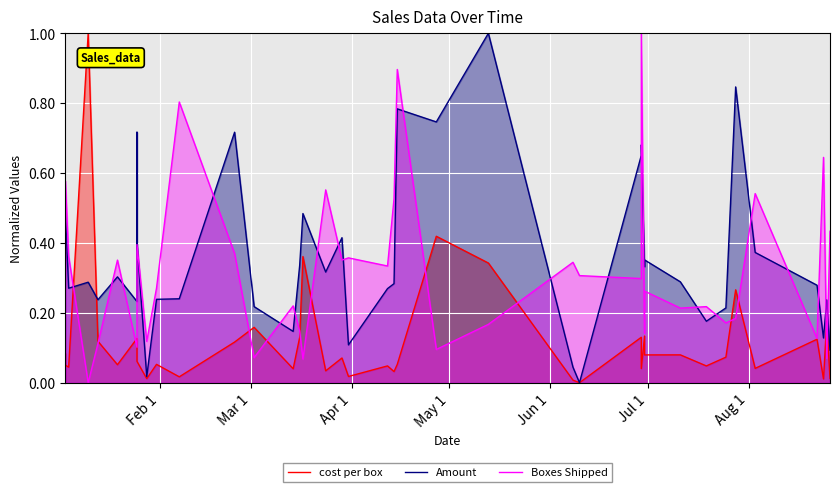

In Amount, how many points are higher than both neighbors (excluding endpoints)?

12